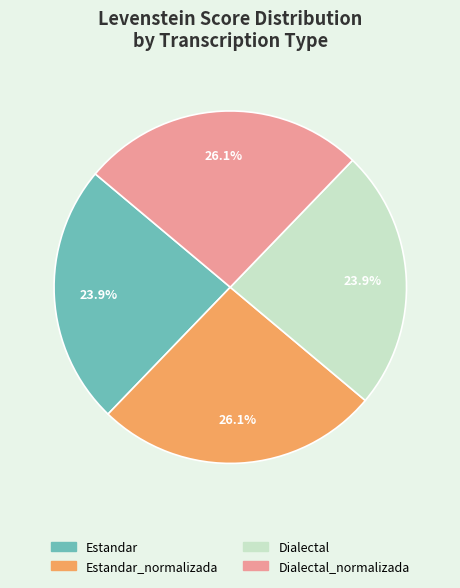

Does any single category account for the majority?

No